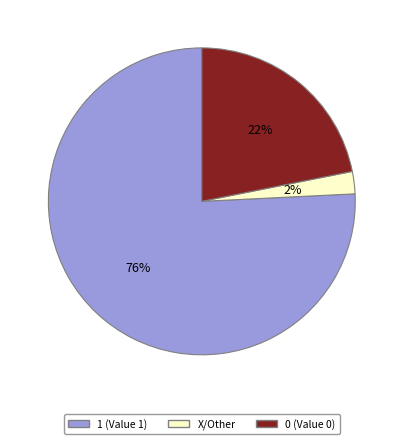

Does any single category account for the majority?

Yes